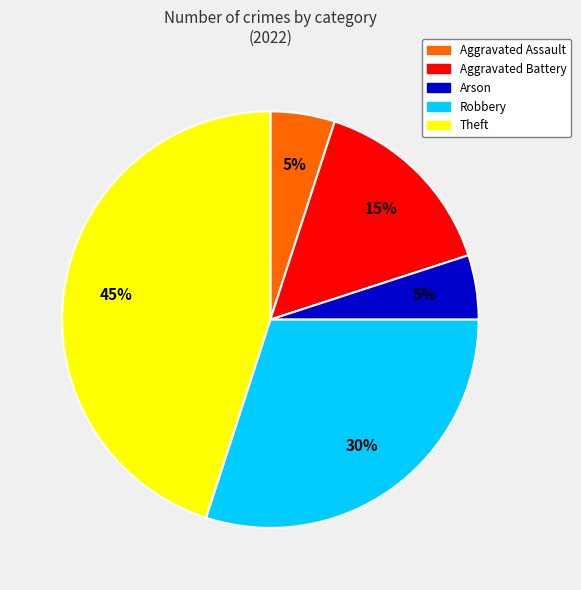

What is the ratio of the value at Aggravated Assault to the value at Aggravated Battery?

0.3